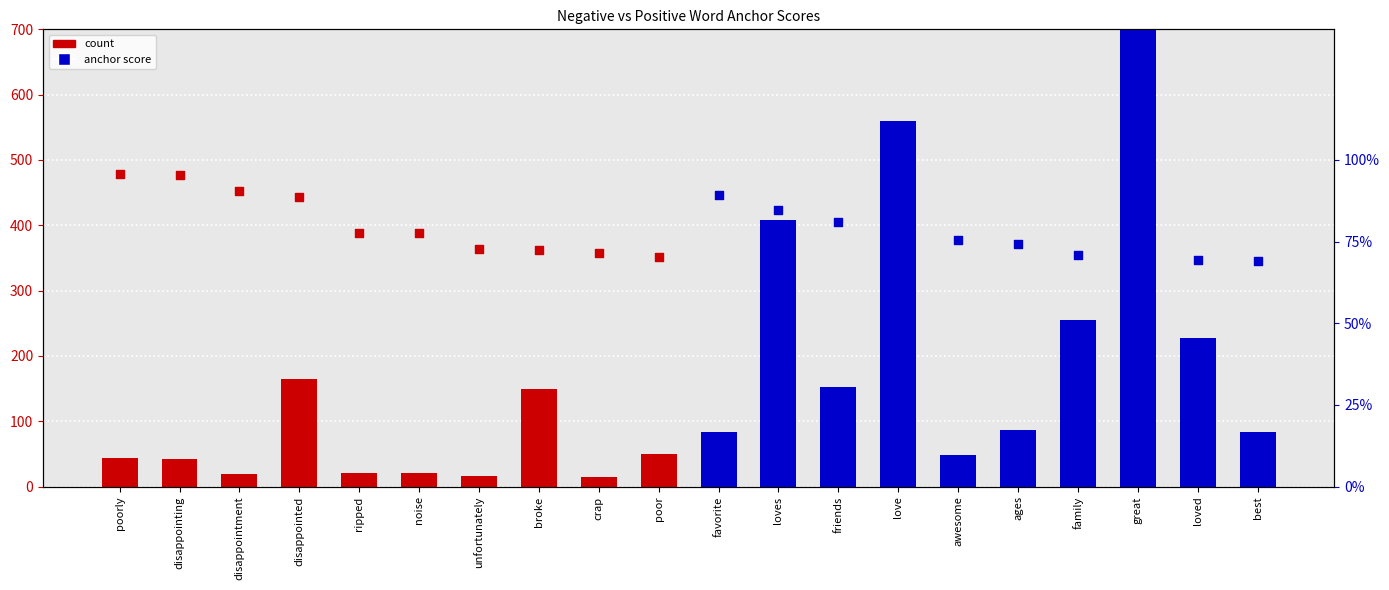

At how many categories does at least one series exceed 222?

5